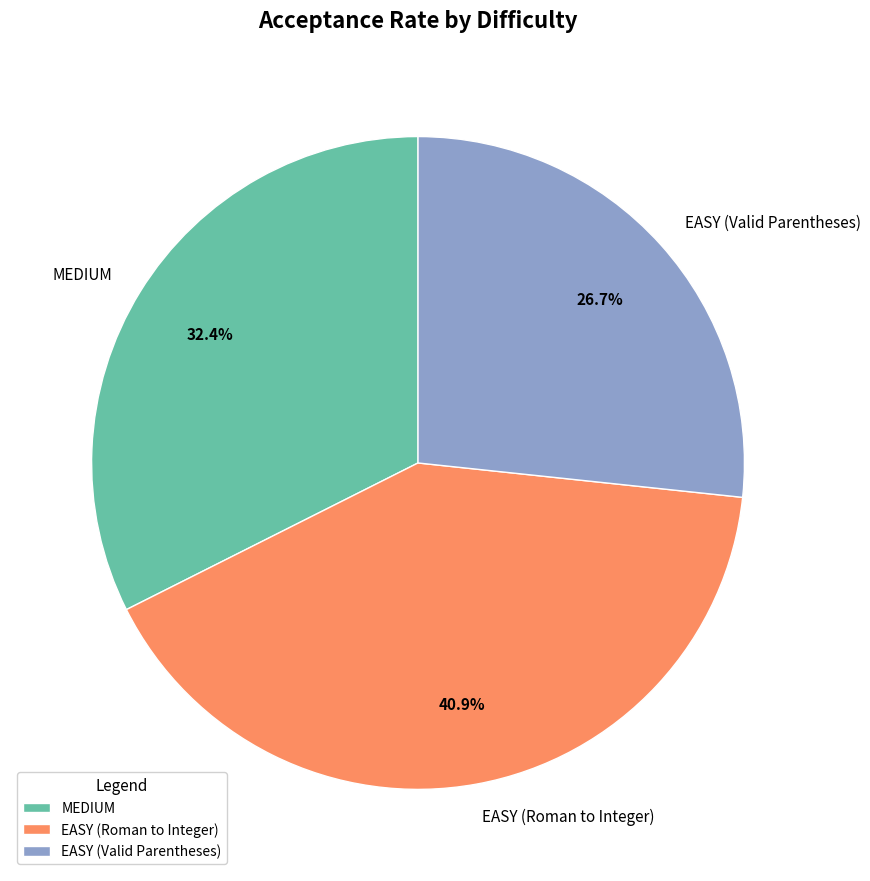

Which slice is the largest?

EASY (Roman to Integer)